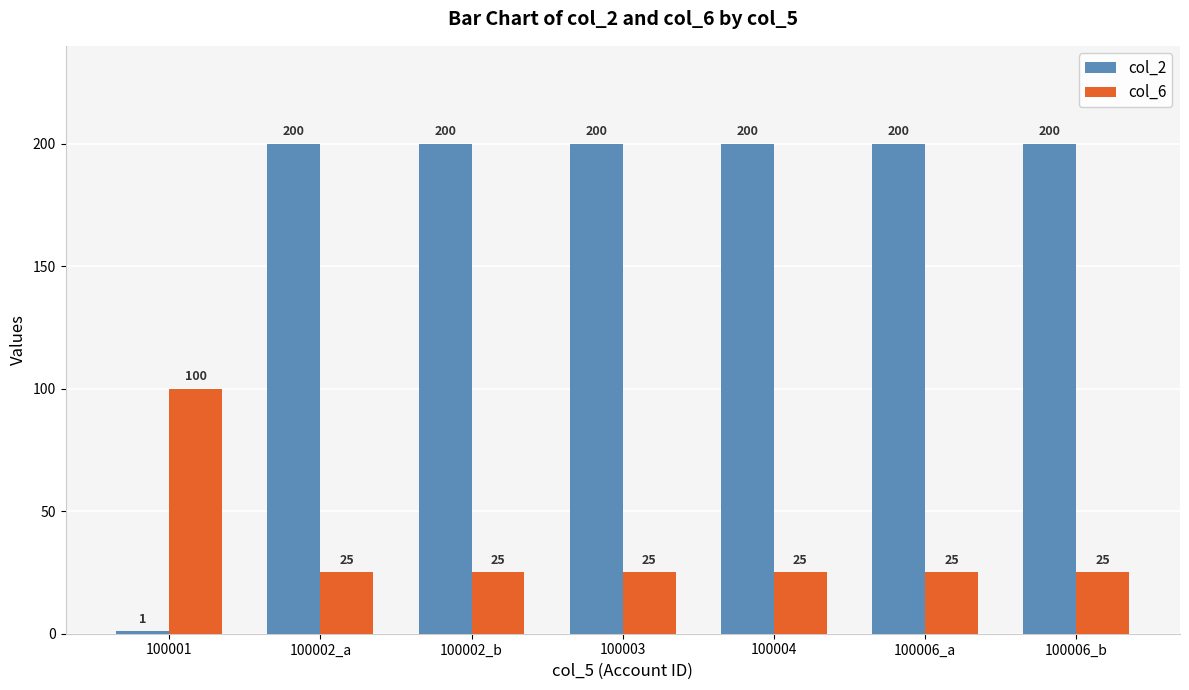

Where is col_2 nearest to the value 100?

100001